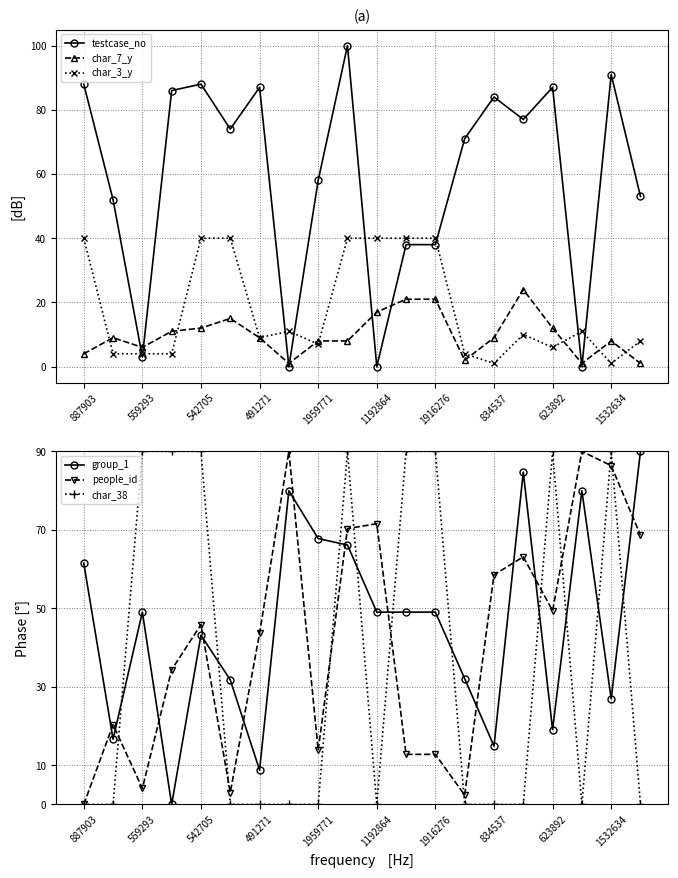

In char_7_y, how many points are higher than both neighbors (excluding endpoints)?

4